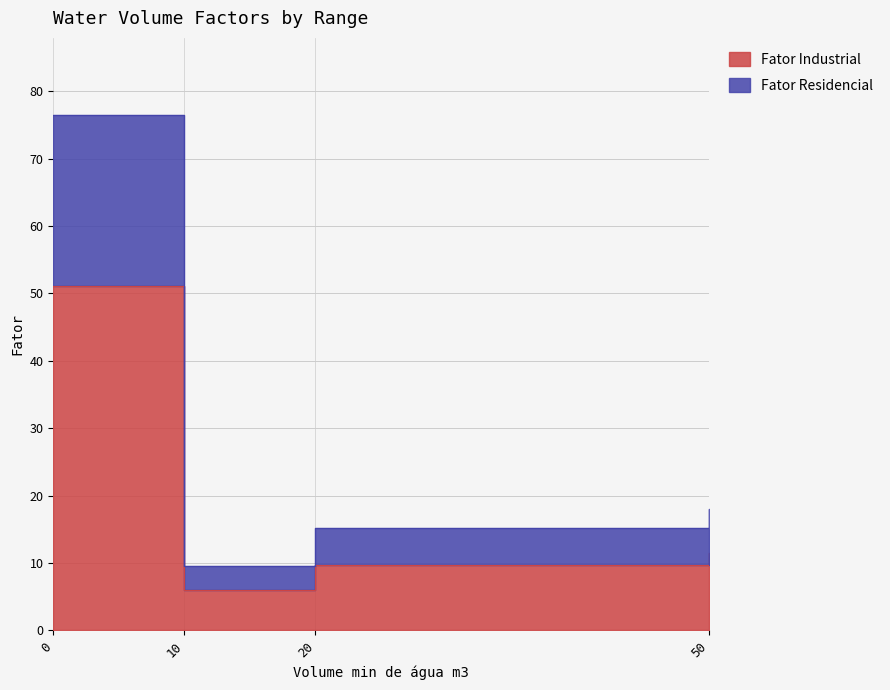

The value of Fator Industrial at 0 is 51.0. True or false?

True